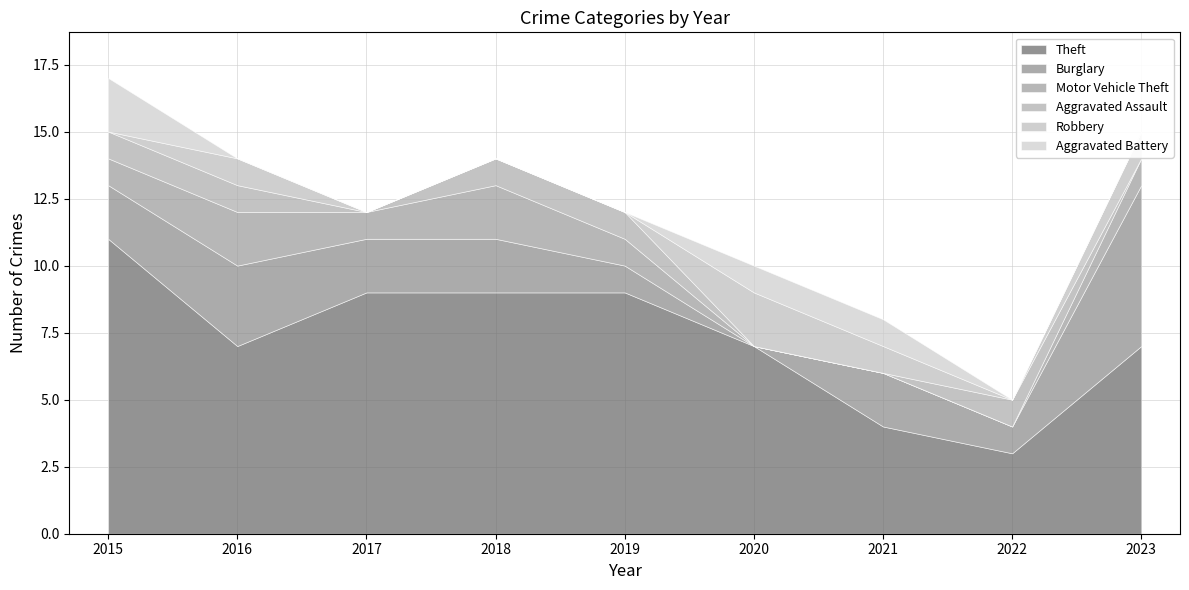

What is the total value across all series at 2017?

12